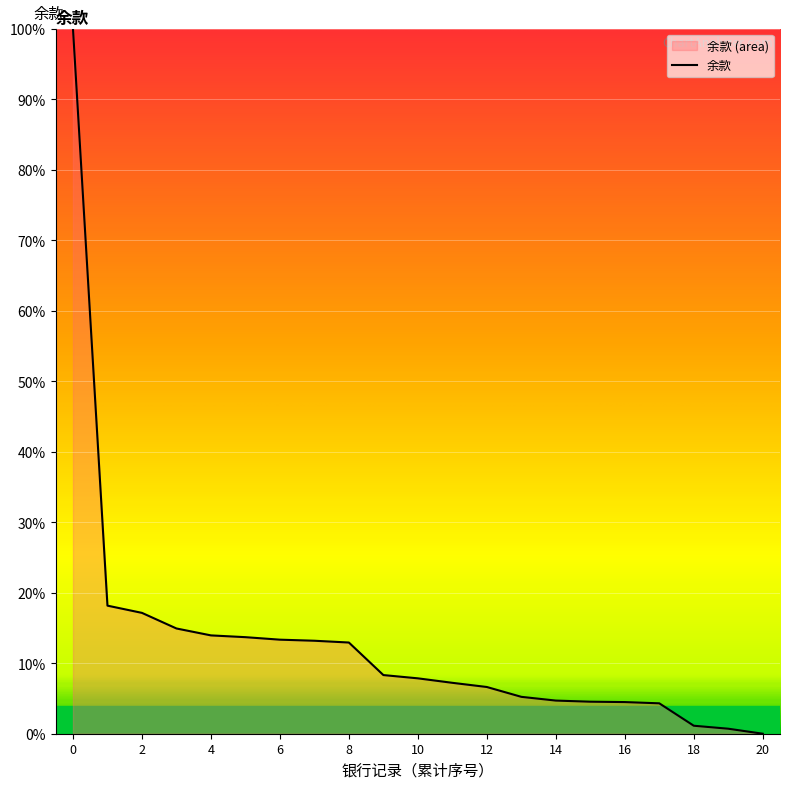

The value at 4 is 13.9. True or false?

True